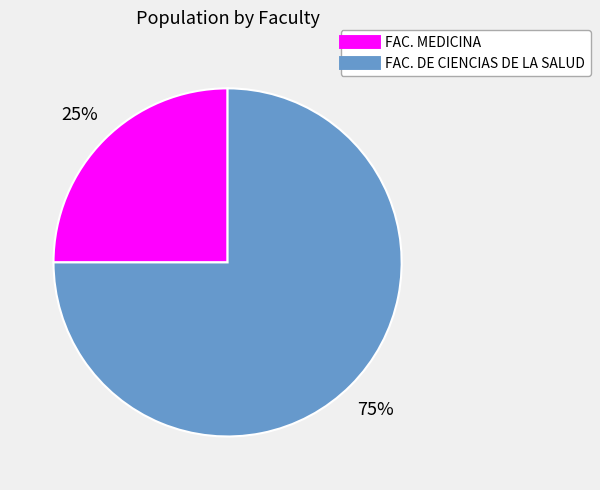

Between FAC. DE CIENCIAS DE LA SALUD and FAC. MEDICINA, which is larger?

FAC. DE CIENCIAS DE LA SALUD